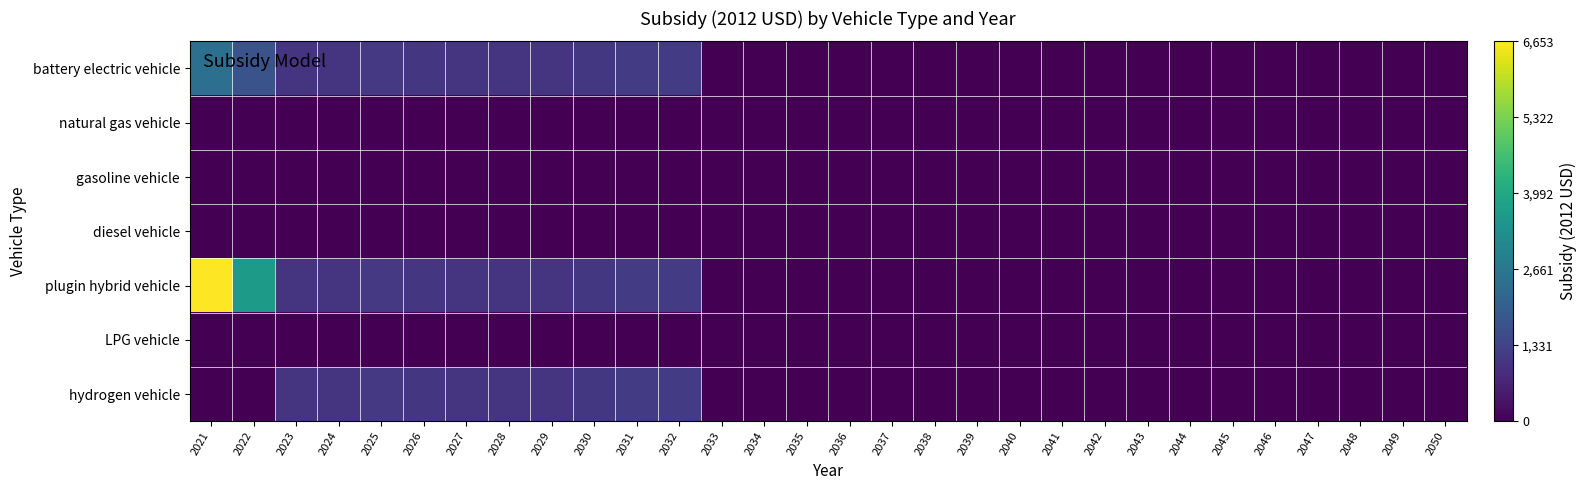

Which label corresponds to the smallest value in the chart?

2033